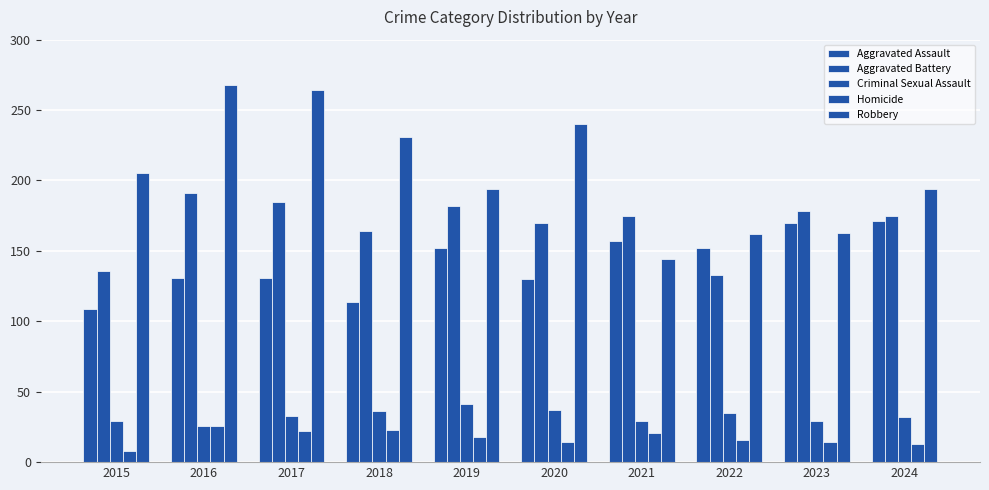

How many bars are there in total?

50